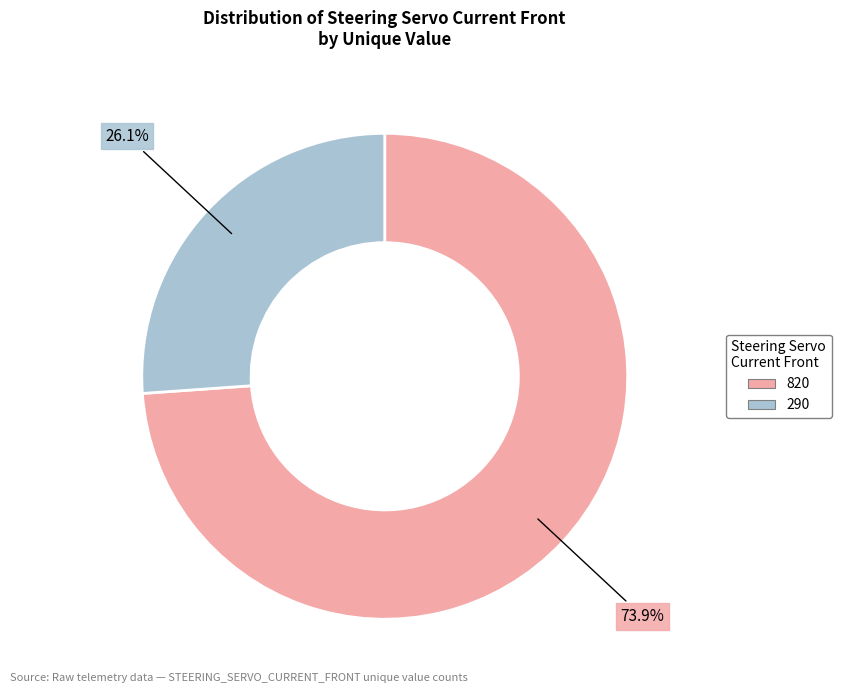

To the nearest percent, what is the difference between the 290 and 820 slice percentages?

48%